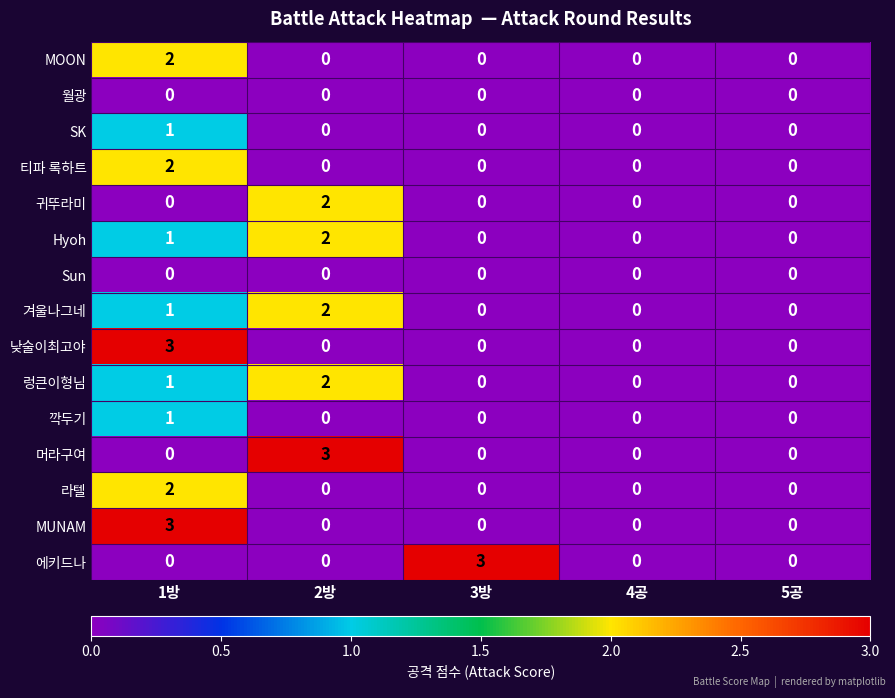

What is the maximum value shown in the chart?

3